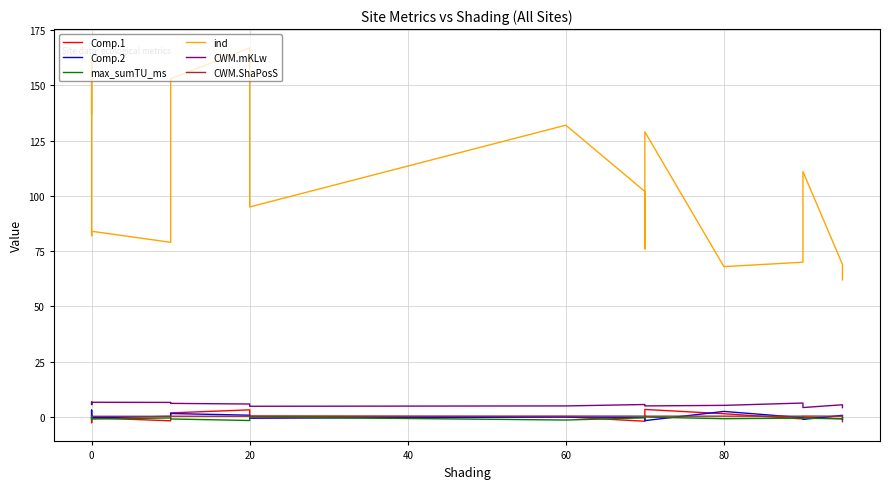

In CWM.ShaPosS, how many points are higher than both neighbors (excluding endpoints)?

4